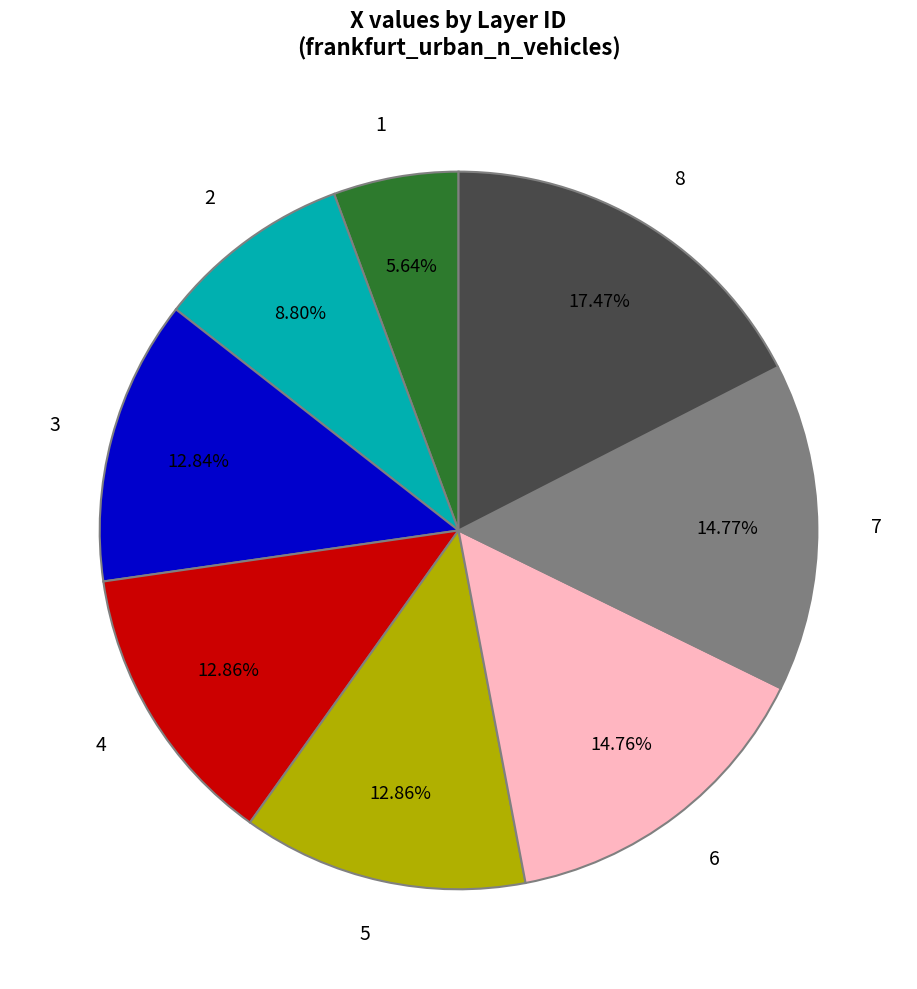

Is there any slice that represents more than half of the pie?

No